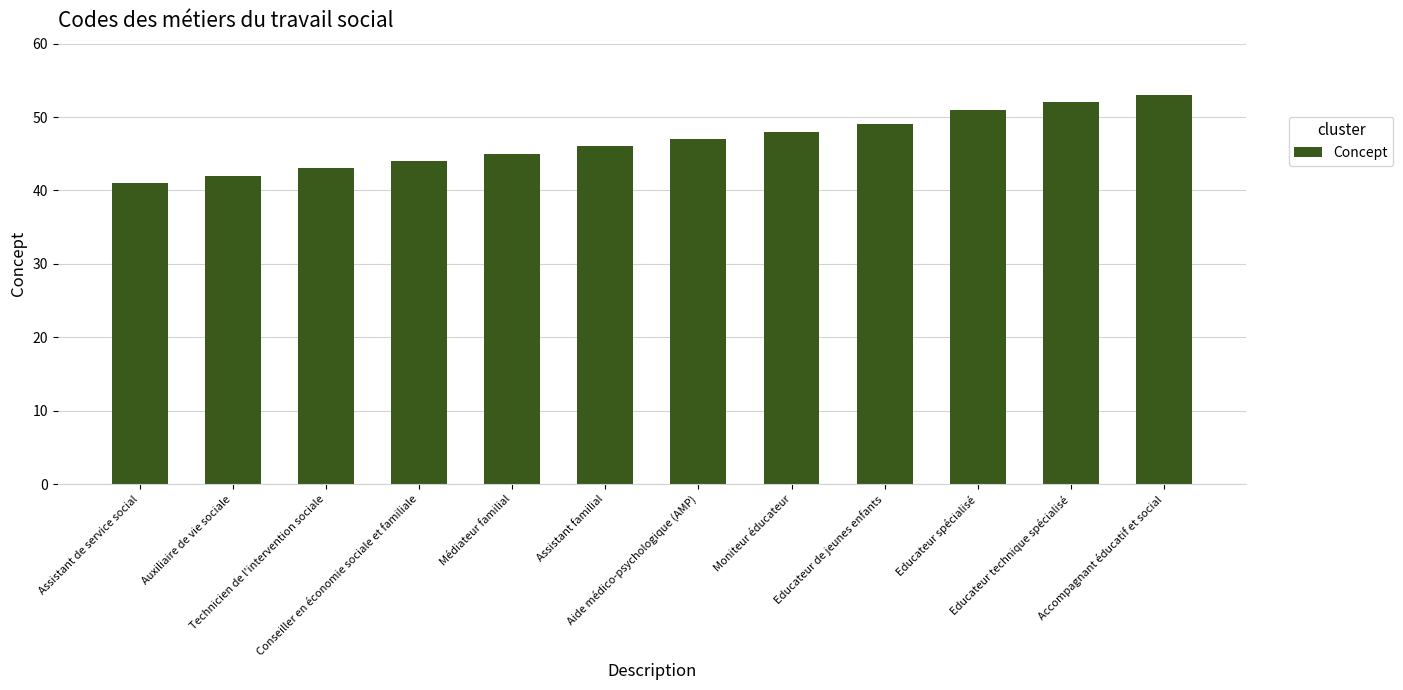

How many bars are there in total?

12